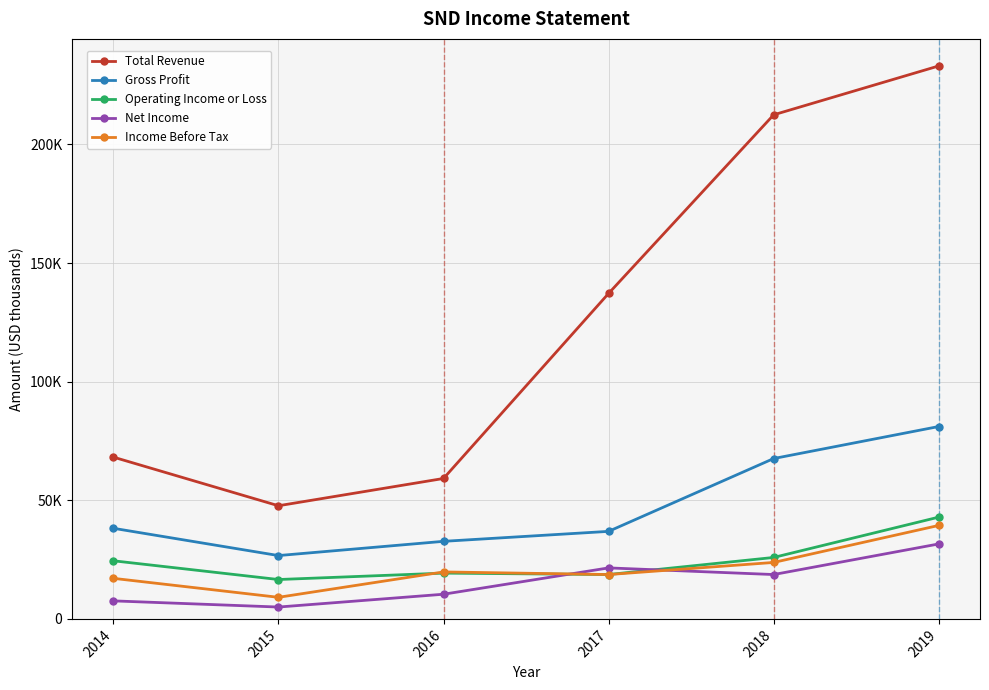

What is the spread (max minus min) of values at 2018?

193800